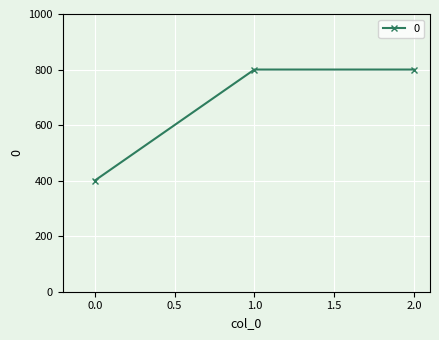

What is the maximum value shown in the chart?

800